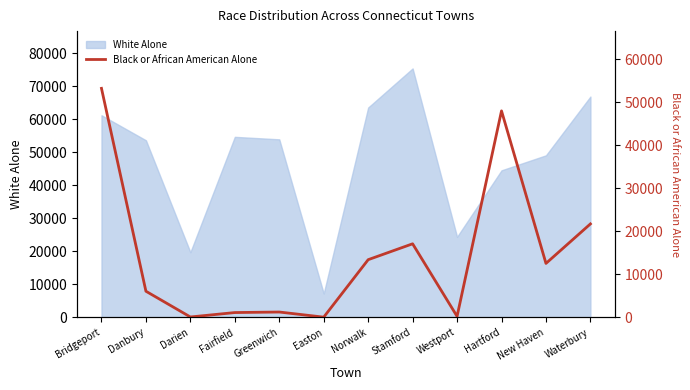

Which category has the lowest value in the White Alone series?

Easton